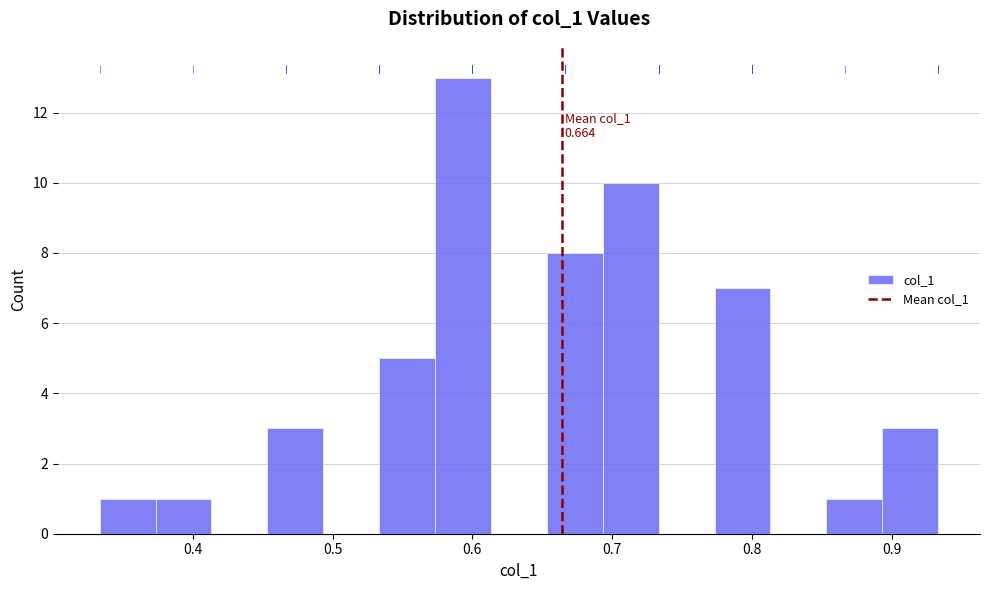

Which range on the x-axis has the tallest bar?

0.57 to 0.61